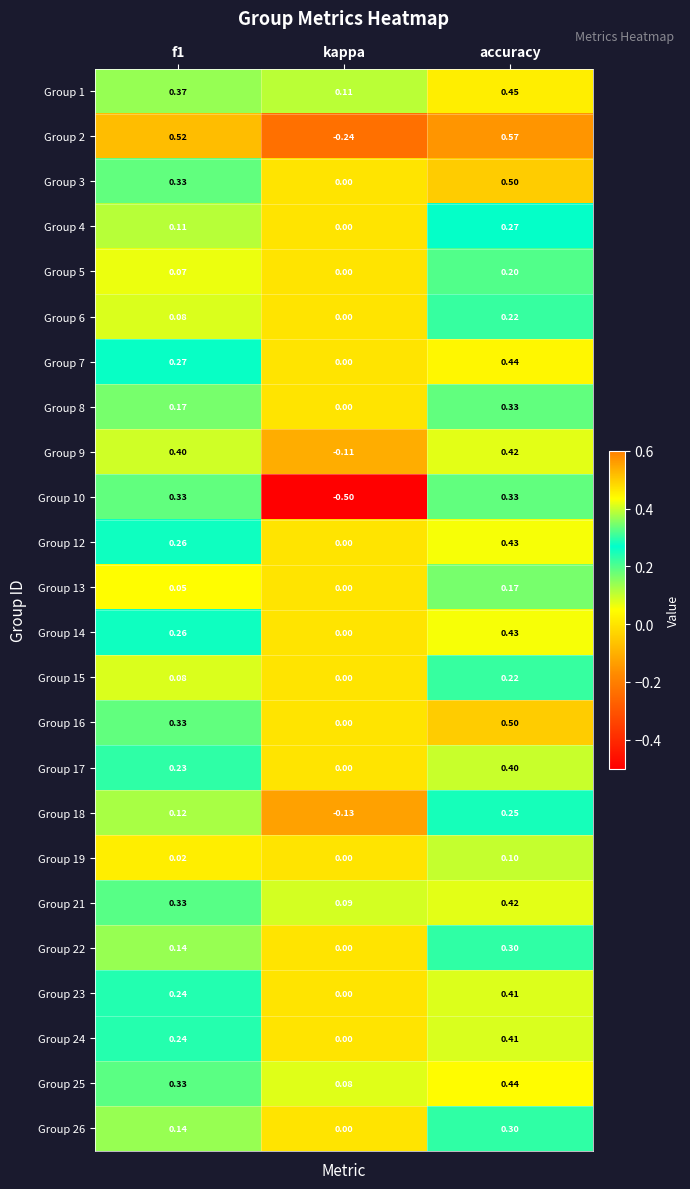

Which series has the largest total across all categories?

Group 1